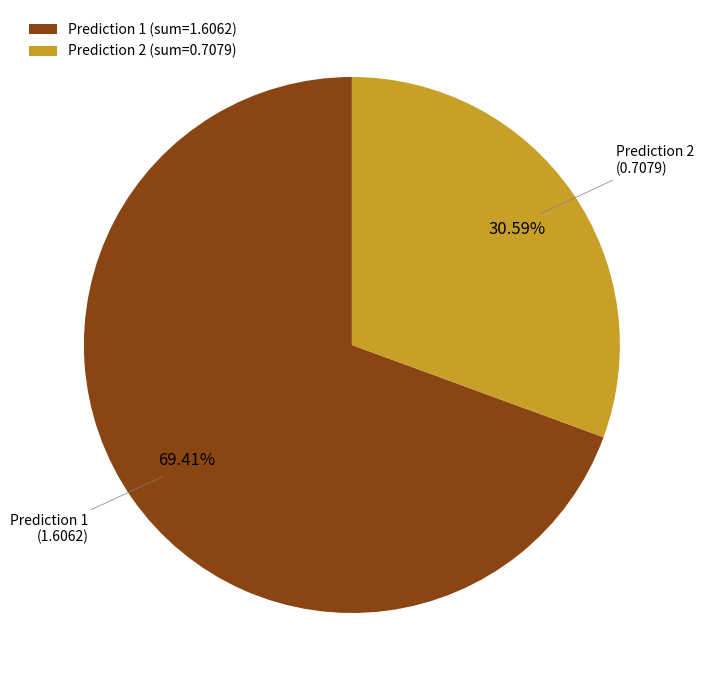

How many segments does this pie chart have?

2